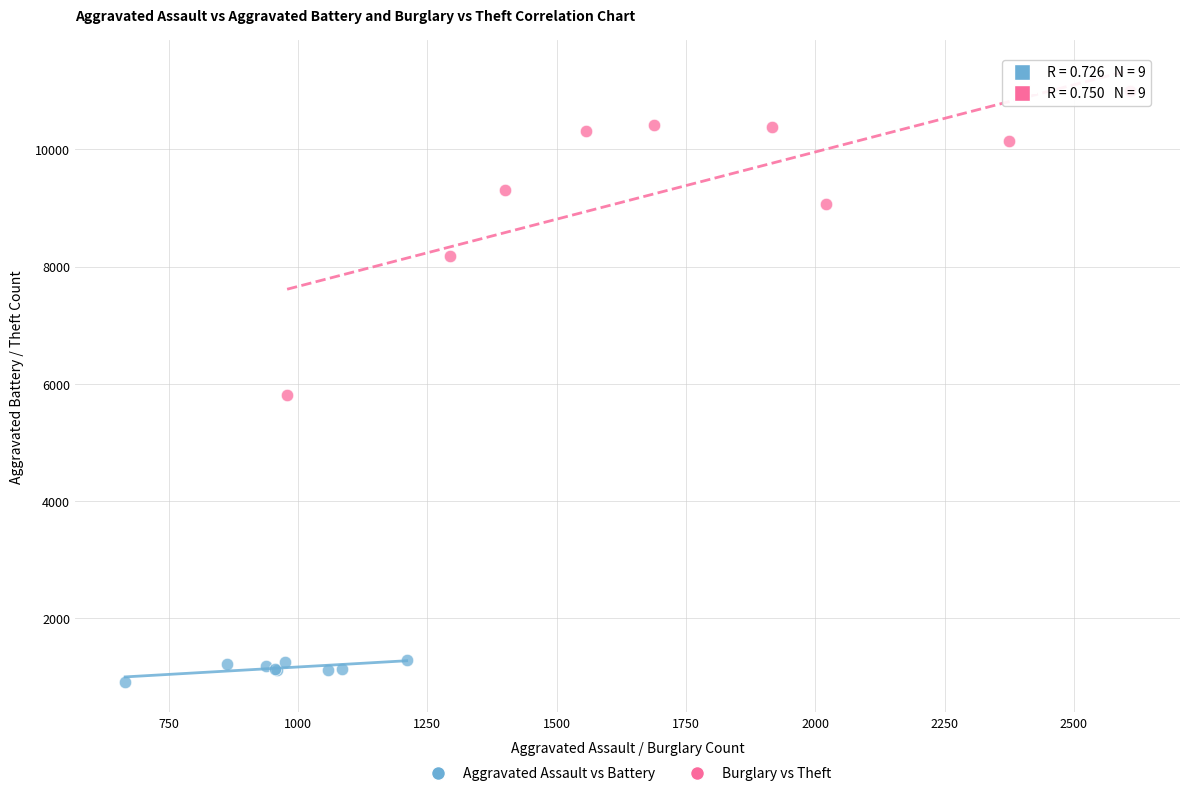

Which series reaches the minimum Y coordinate?

Aggravated Assault vs Battery